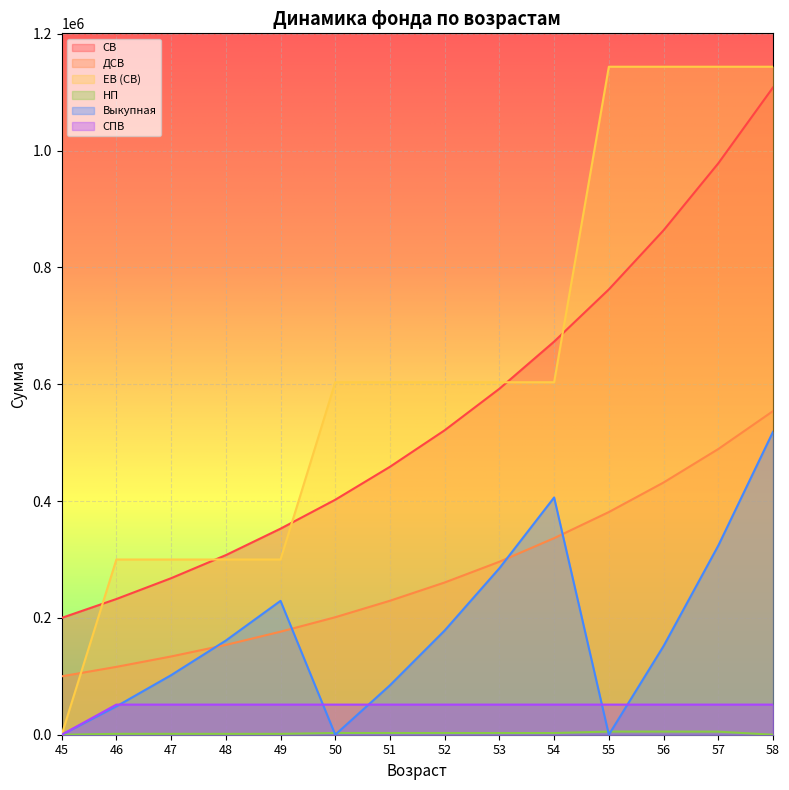

What is the value of the Выкупная point at the 5th from the left?

229226.9